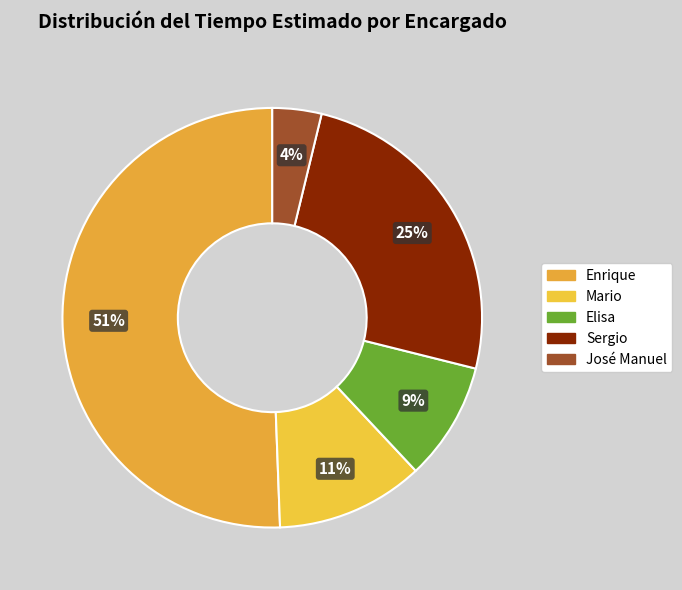

To the nearest percent, what portion does Elisa represent?

9%